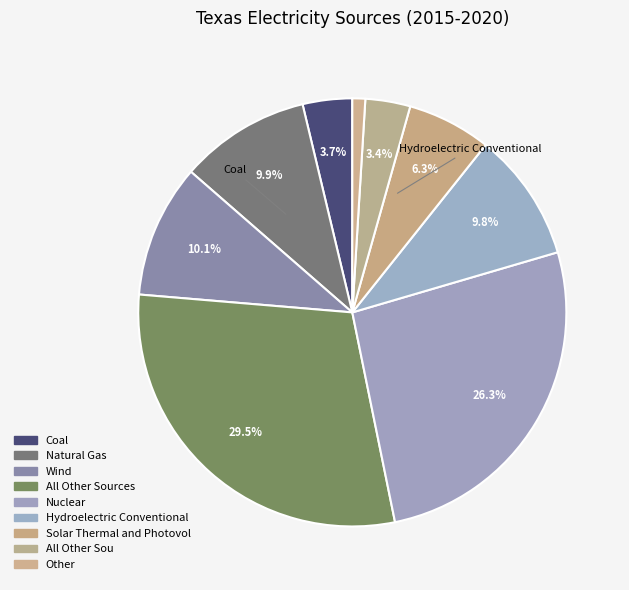

How many slices are in this pie chart?

9